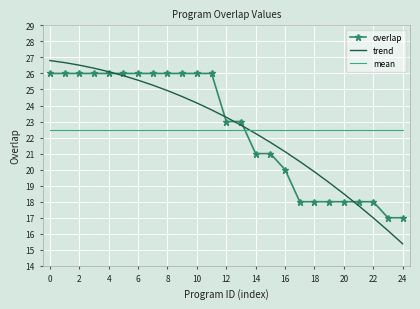

True or false: mean and overlap intersect in this chart.

True